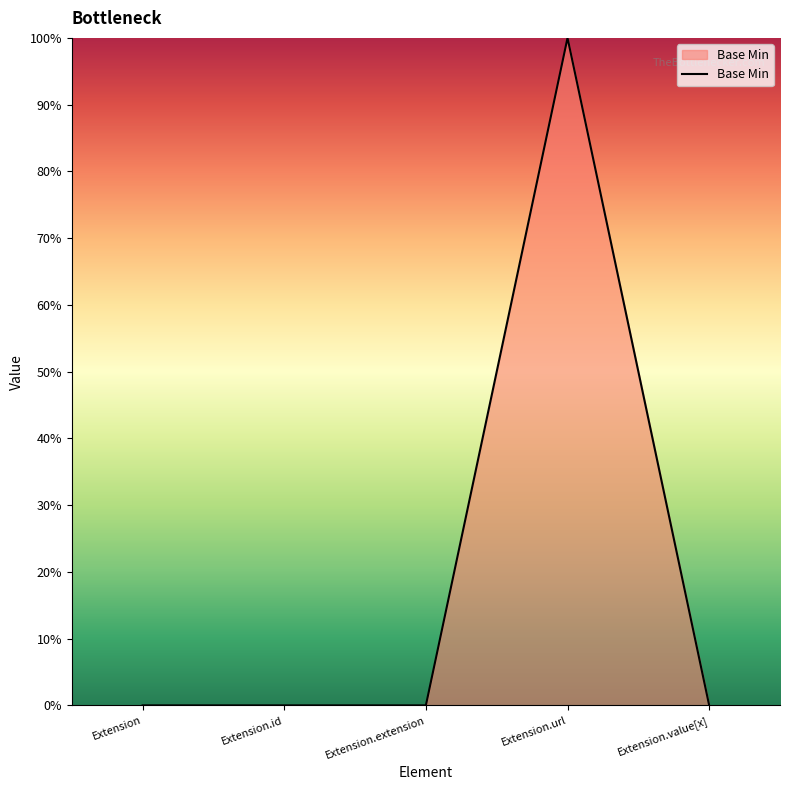

Does the chart display data point markers on the line(s)?

No